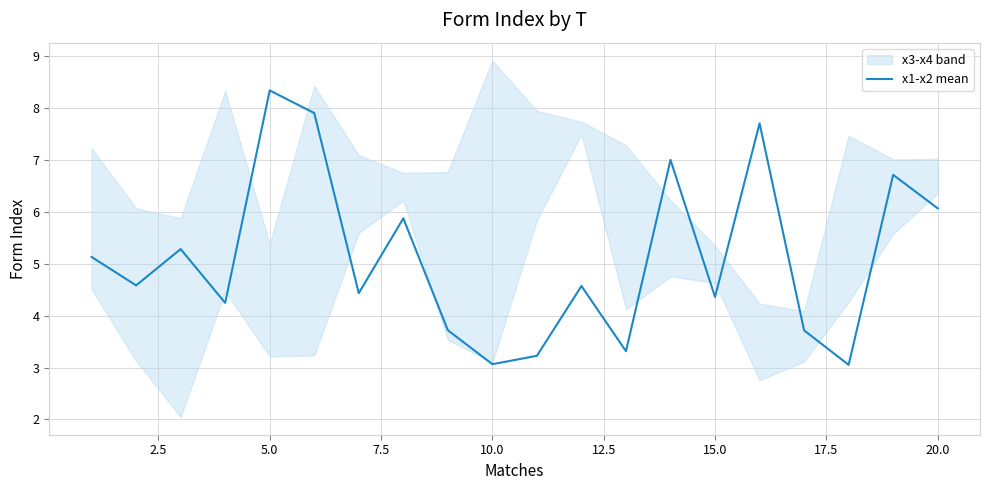

Which label corresponds to the largest value in the chart?

5.0